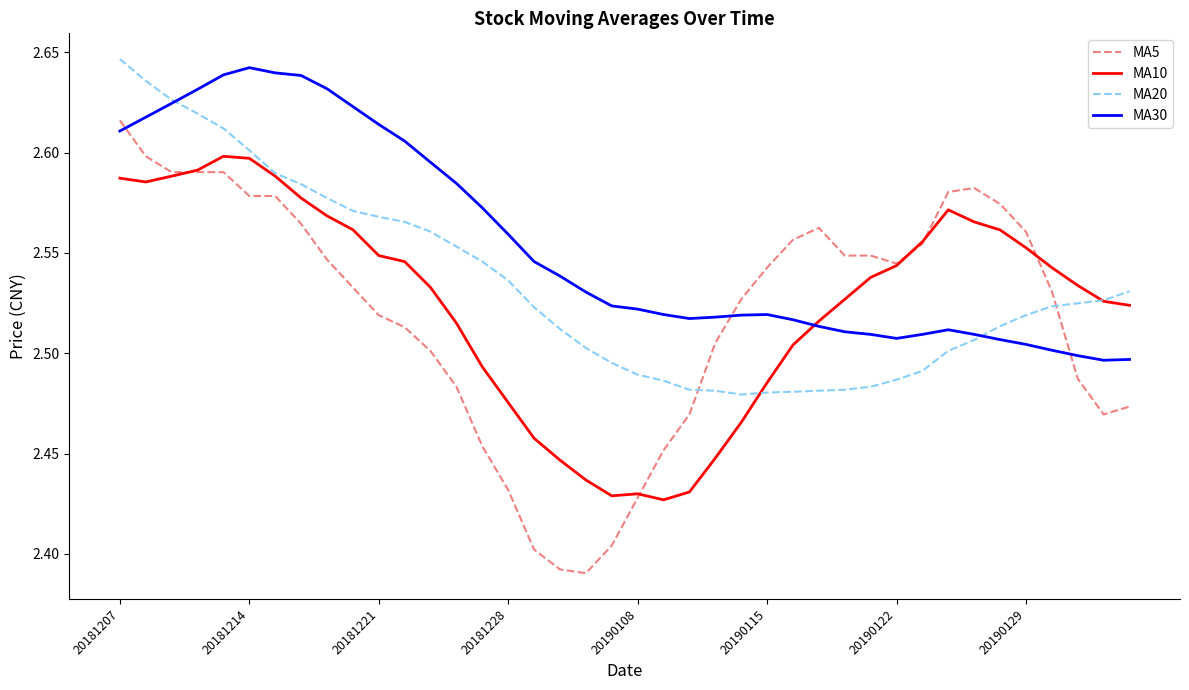

Which series has the largest total across all categories?

MA30